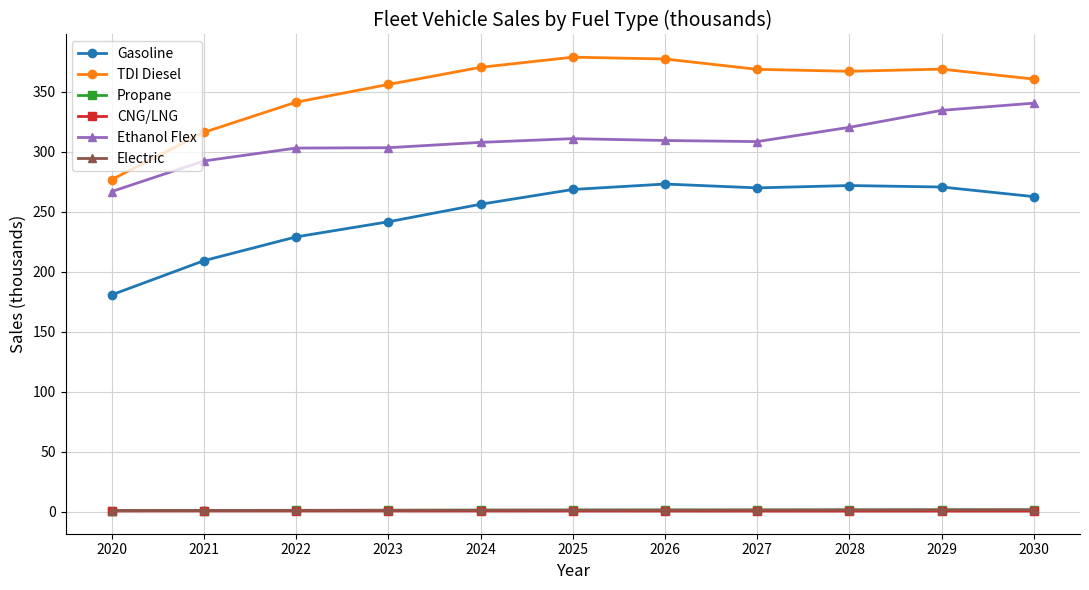

True or false: Ethanol Flex has a value of 211.2 at 2022.

False